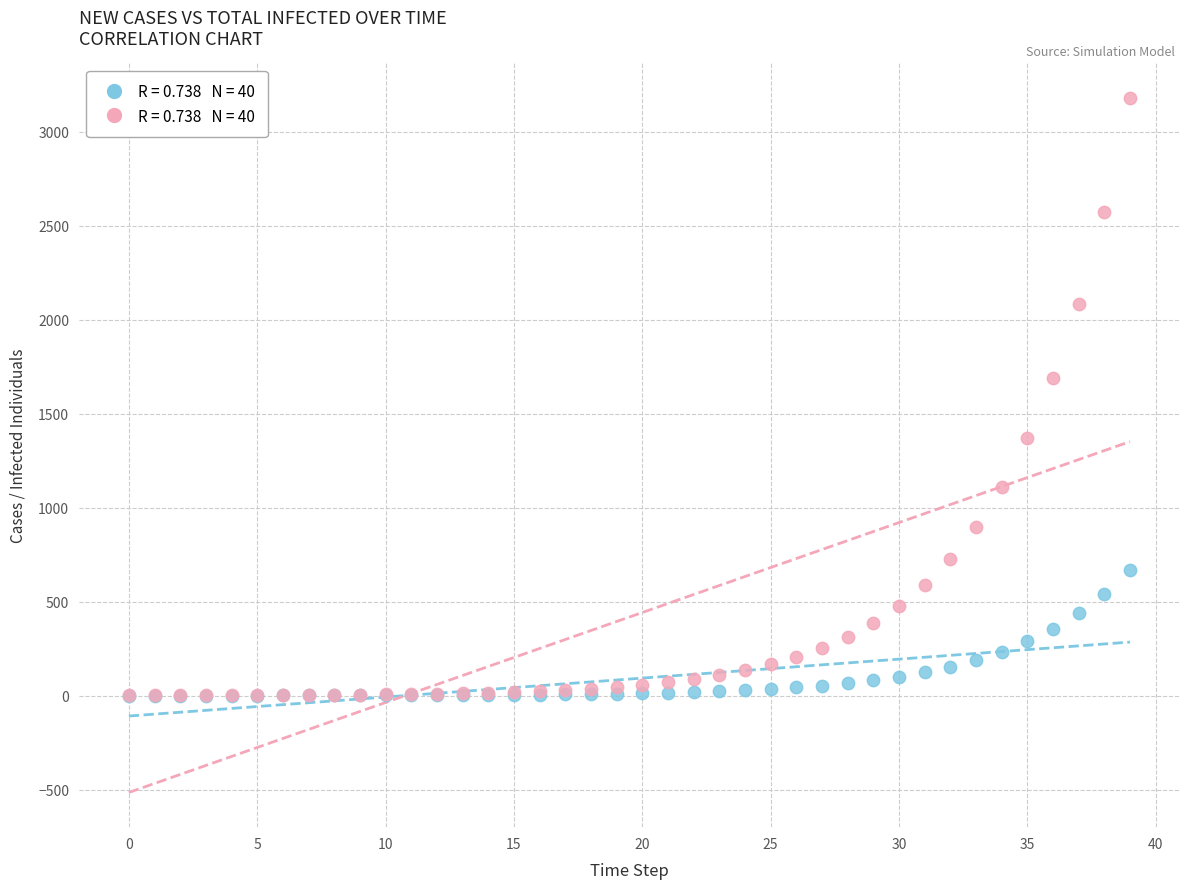

Across all series, what Y value is closest to 1589?

1689.8